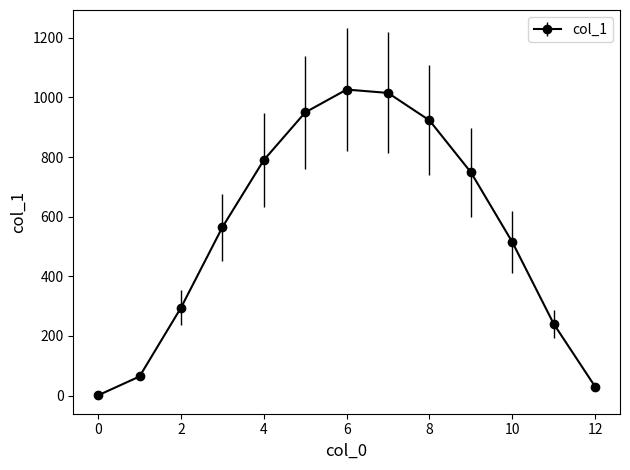

What is the maximum value shown in the chart?

1026.3